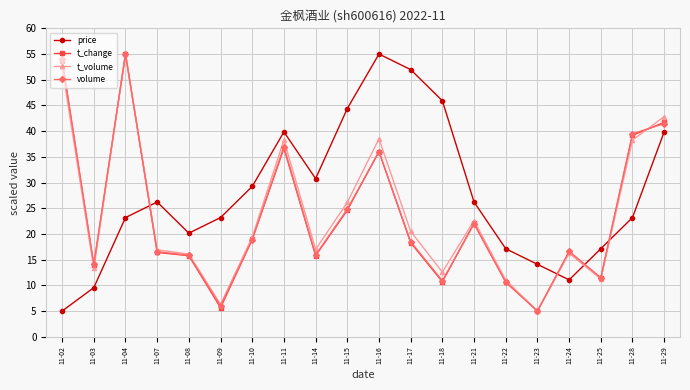

Where do t_volume and price first cross each other?

11-04 and 11-07